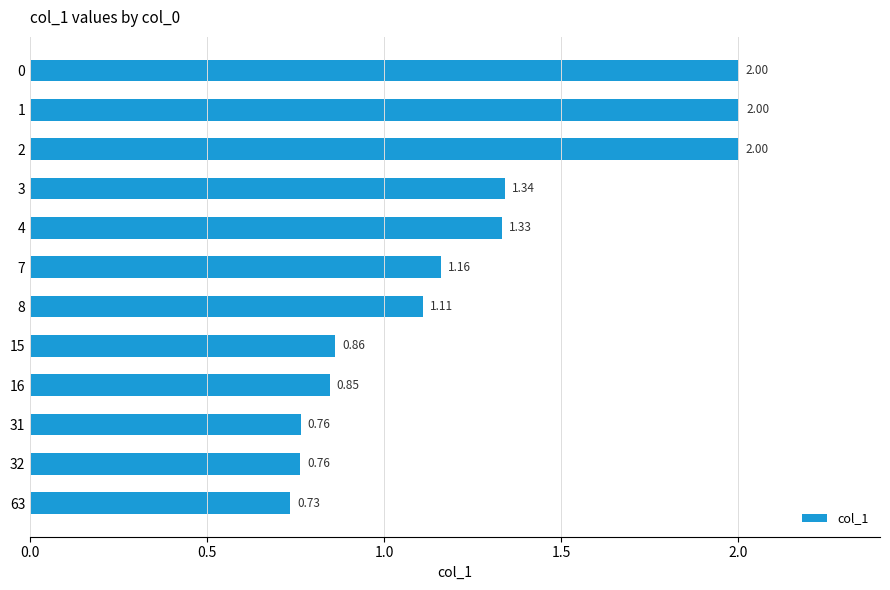

What is the change in value from 1 to 3?

-0.7